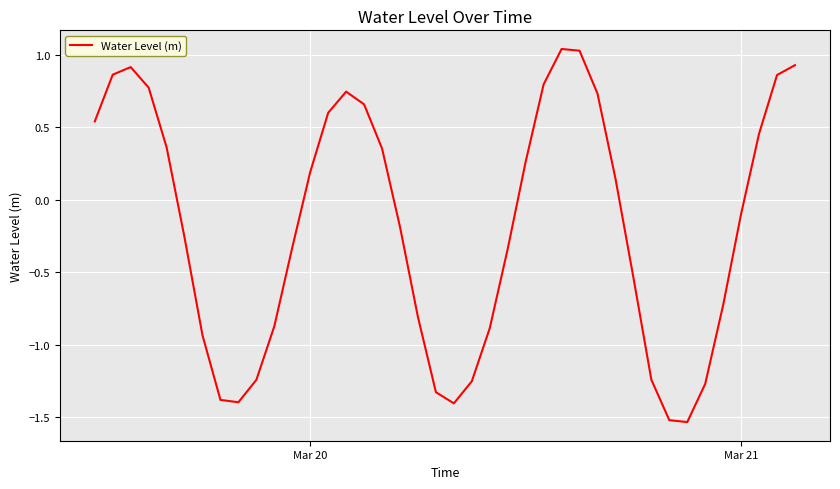

What is the difference between the maximum and minimum values?

2.6